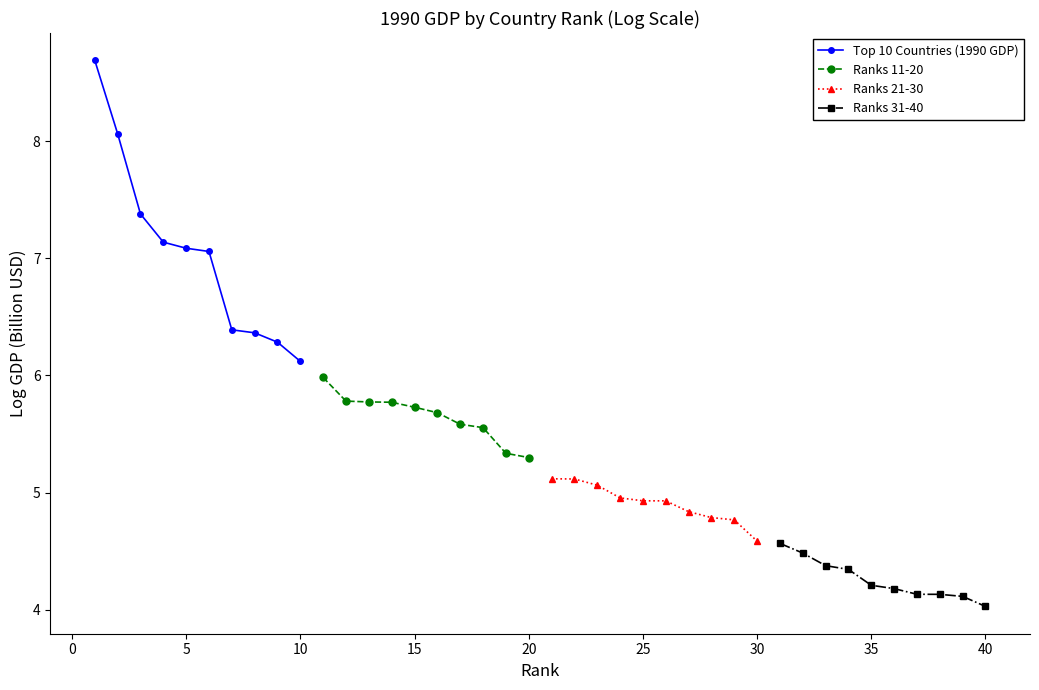

Reading left to right, transcribe all the data shown in this chart.

Top 10 Countries (1990 GDP): 8.7	8.1	7.4	7.1	7.1	7.1	6.4	6.4	6.3	6.1
Ranks 11-20: 6.0	5.8	5.8	5.8	5.7	5.7	5.6	5.6	5.3	5.3
Ranks 21-30: 5.1	5.1	5.1	5.0	4.9	4.9	4.8	4.8	4.8	4.6
Ranks 31-40: 4.6	4.5	4.4	4.3	4.2	4.2	4.1	4.1	4.1	4.0